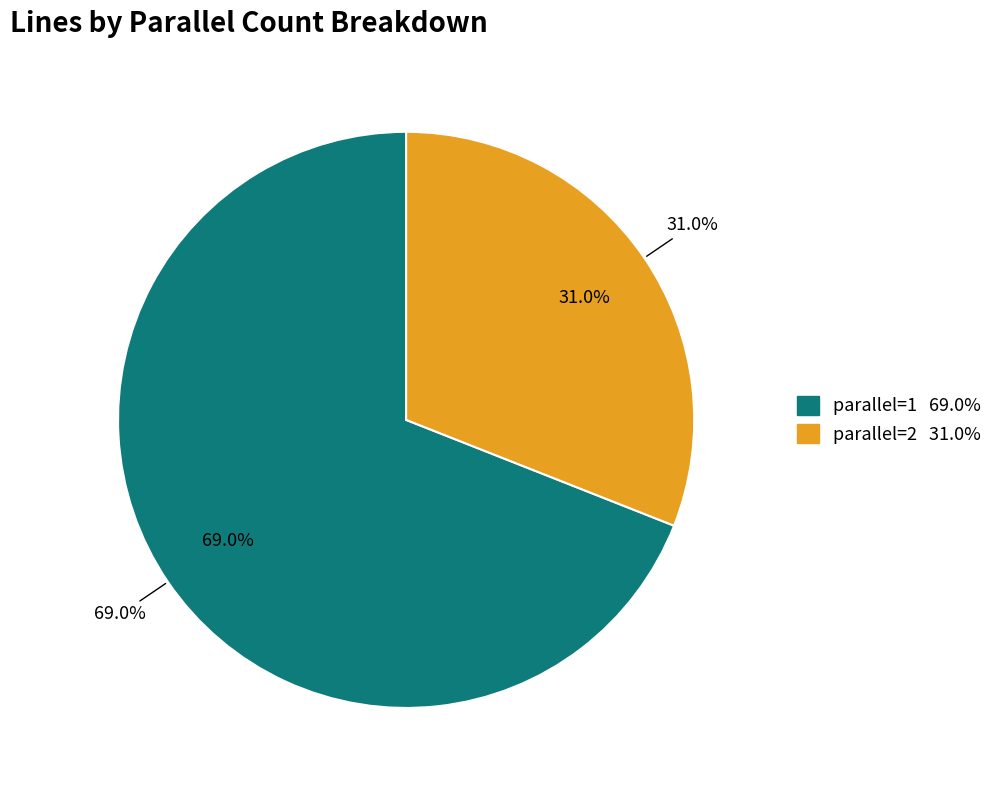

Count the number of slices in the pie.

2